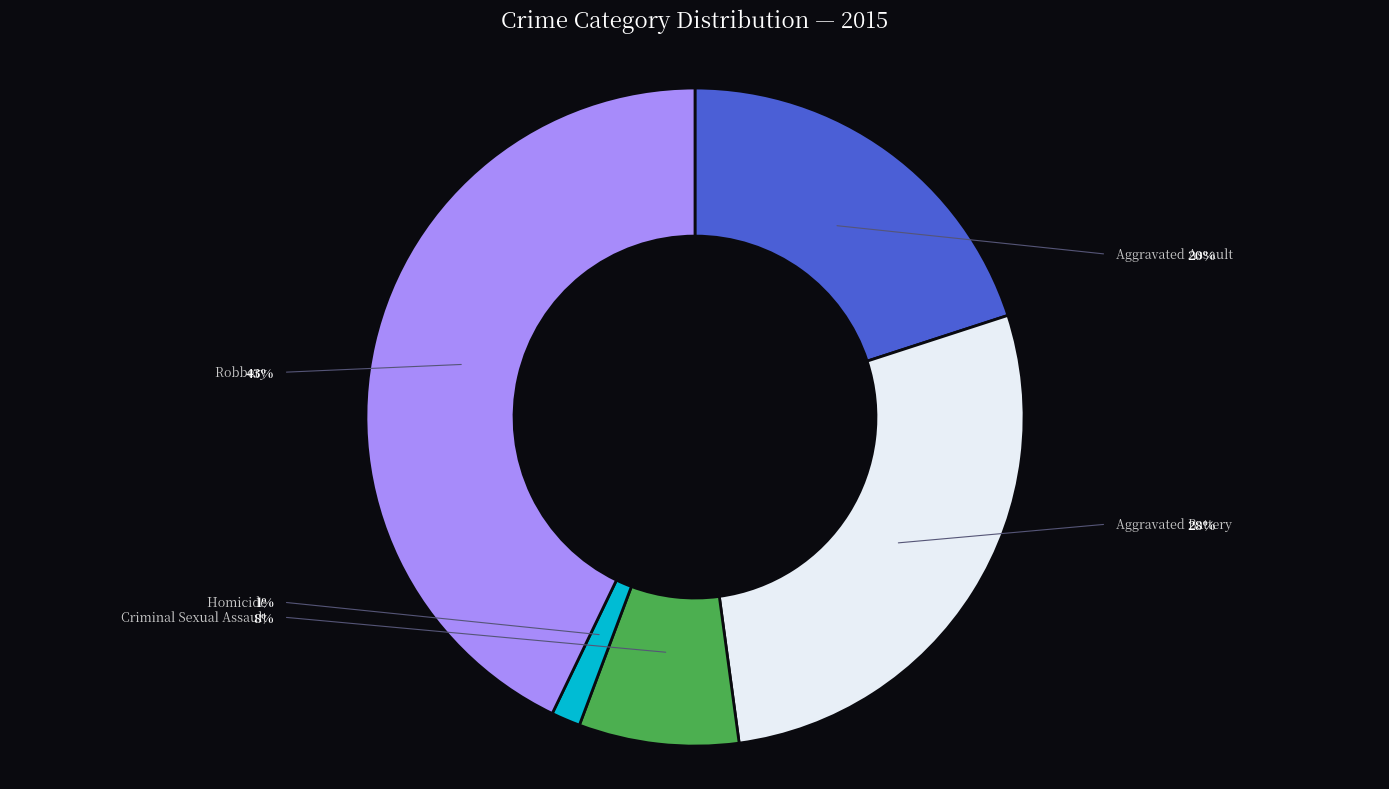

To the nearest percent, what is the average slice percentage?

20%